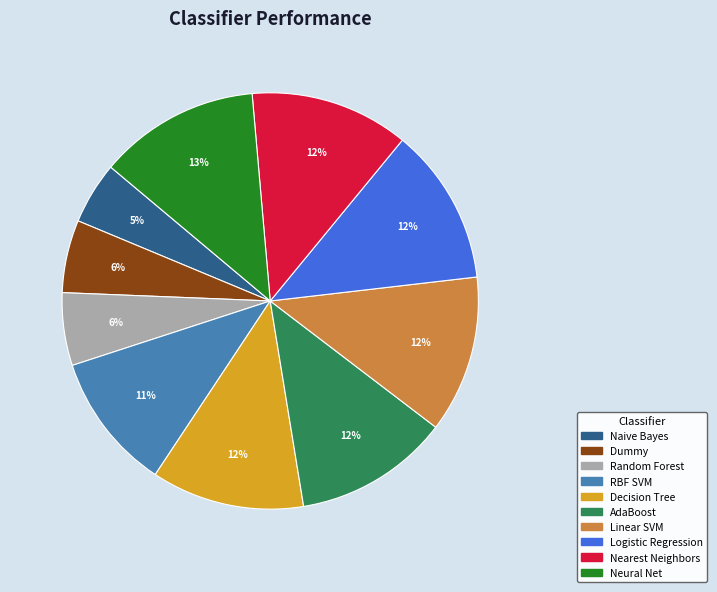

What is the smallest slice in the pie chart?

Naive Bayes